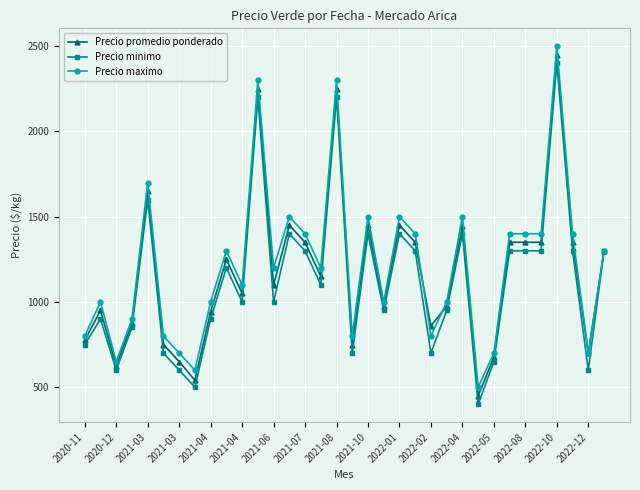

What is the highest value of the Precio minimo series?

2400